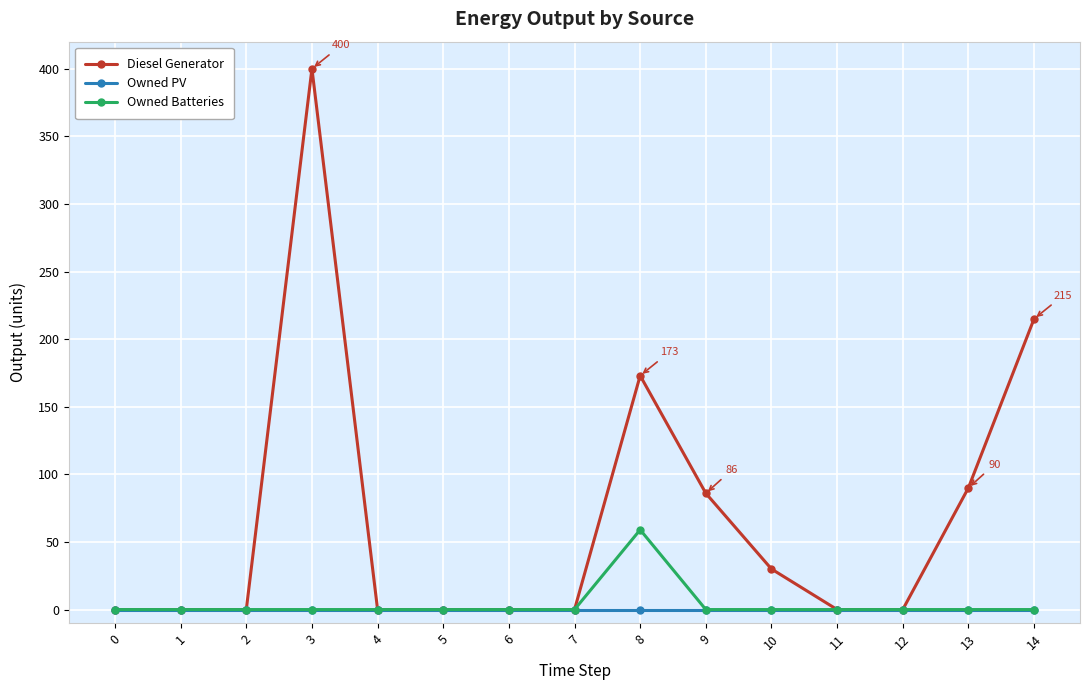

Where is Diesel Generator nearest to the value 200?

14